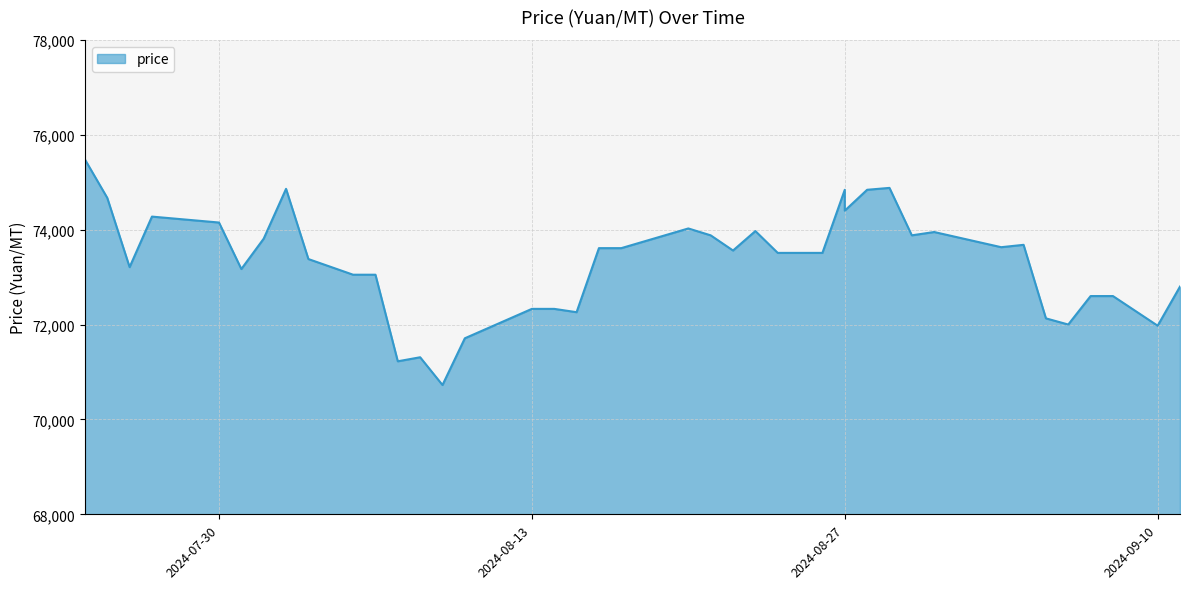

What is the smallest value displayed?

70725